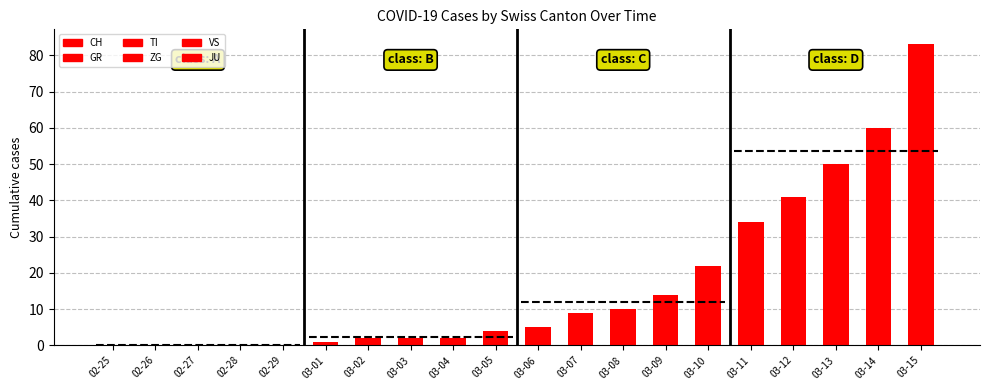

What is the label of the 3rd bar from the right?

03-13